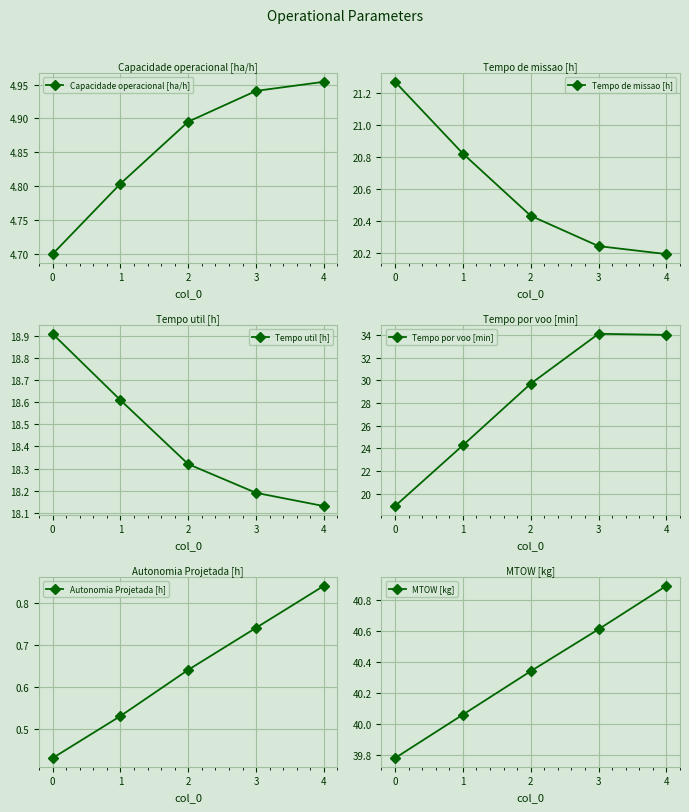

What is the total value across all series at 3?

118.8